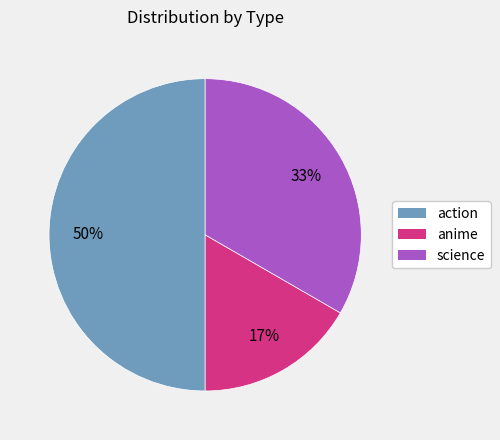

How many segments does this pie chart have?

3